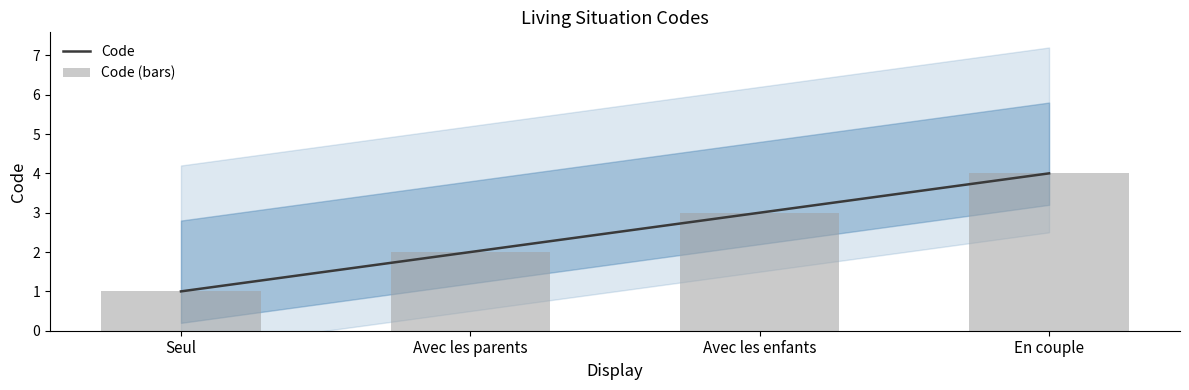

At which label does Code reach its minimum?

Seul